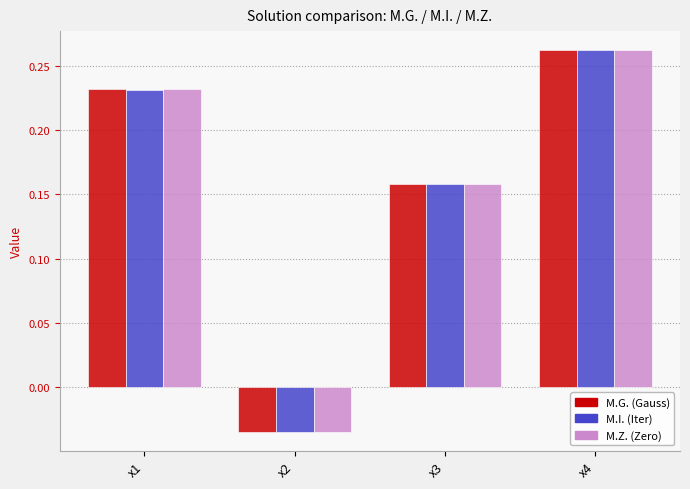

How many data points in M.I. (Iter) are above 0?

3